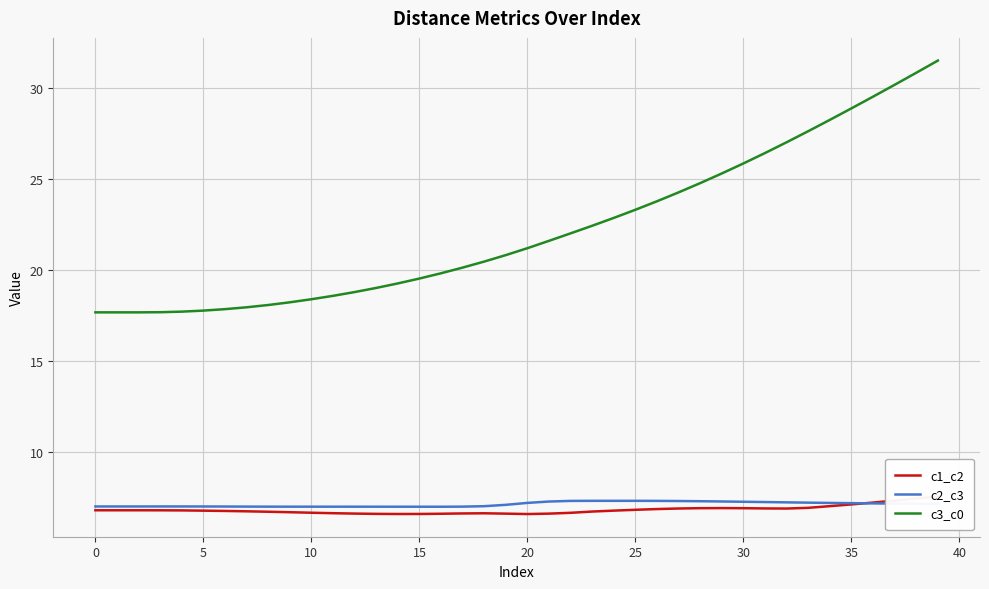

True or false: c3_c0 and c2_c3 cross at least once.

False